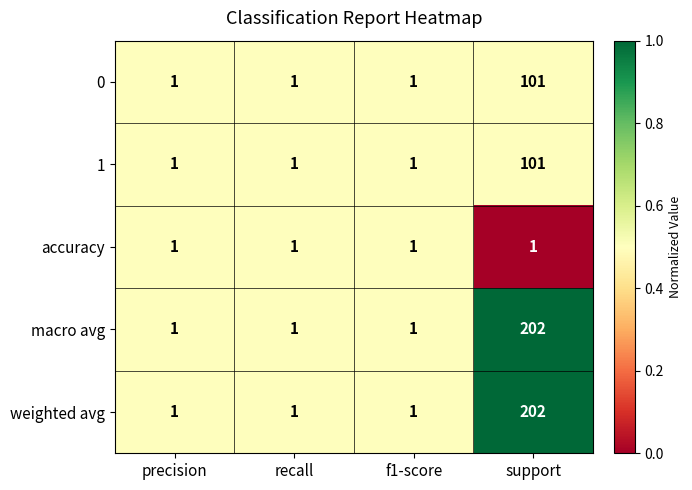

The weighted avg series shows 1 at f1-score. True or false?

True